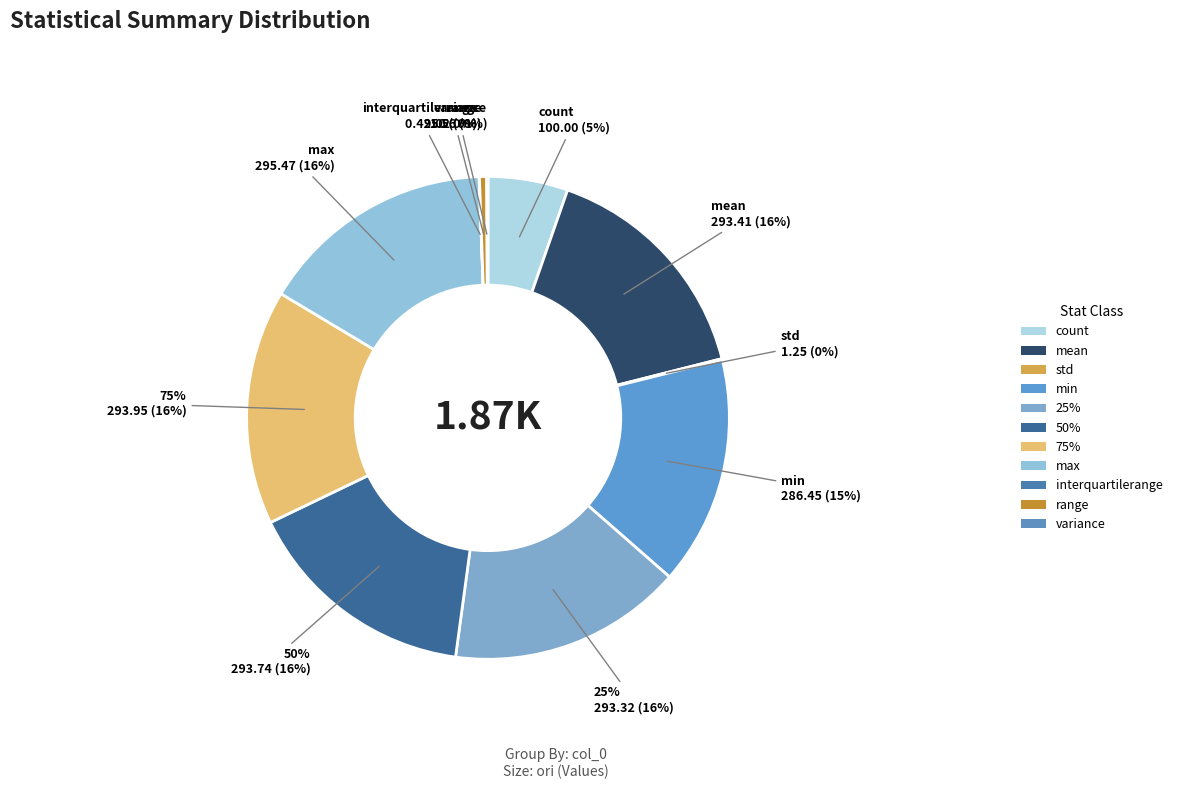

How many segments does this pie chart have?

11